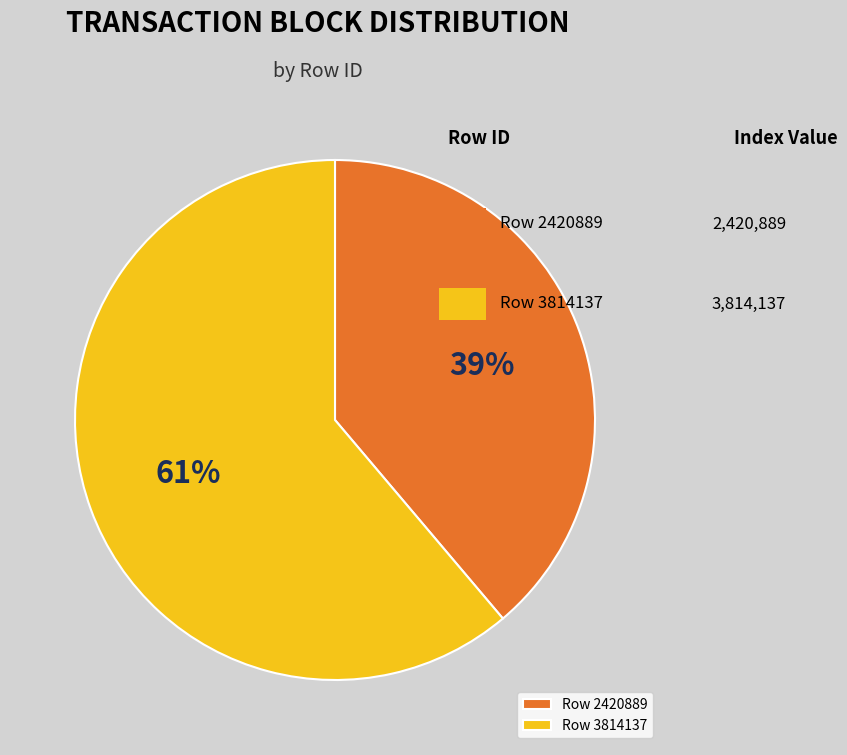

Combined, do Row 3814137 and Row 2420889 account for over 50%?

Yes